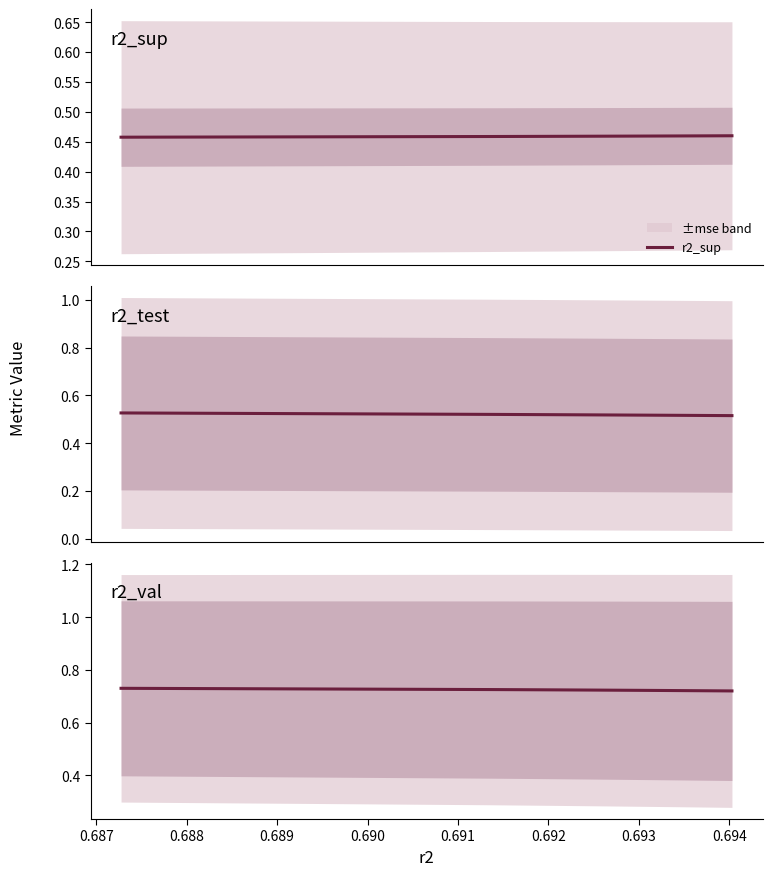

True or false: r2_sup and r2_val cross at least once.

False